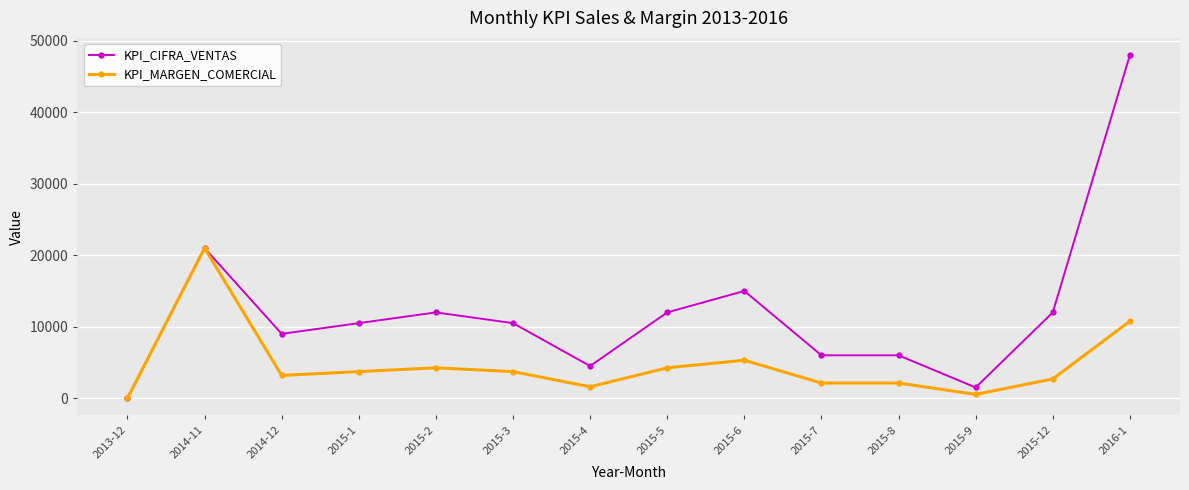

At which label does KPI_MARGEN_COMERCIAL reach its peak?

2014-11